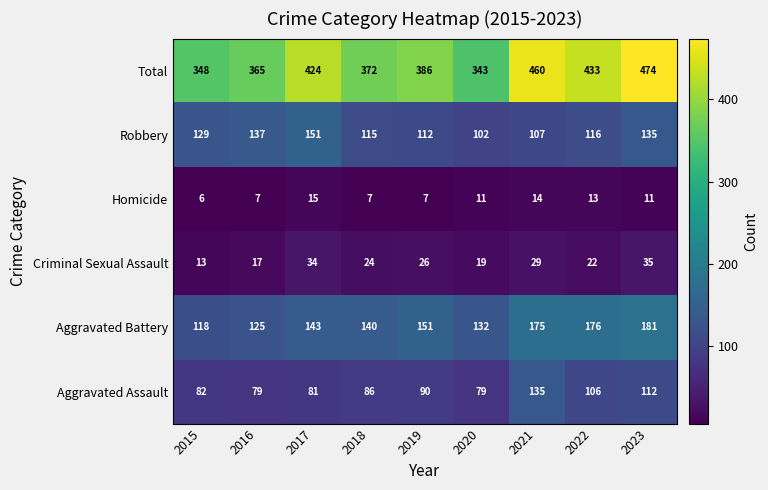

The value of Aggravated Assault at 2022 is 68. True or false?

False